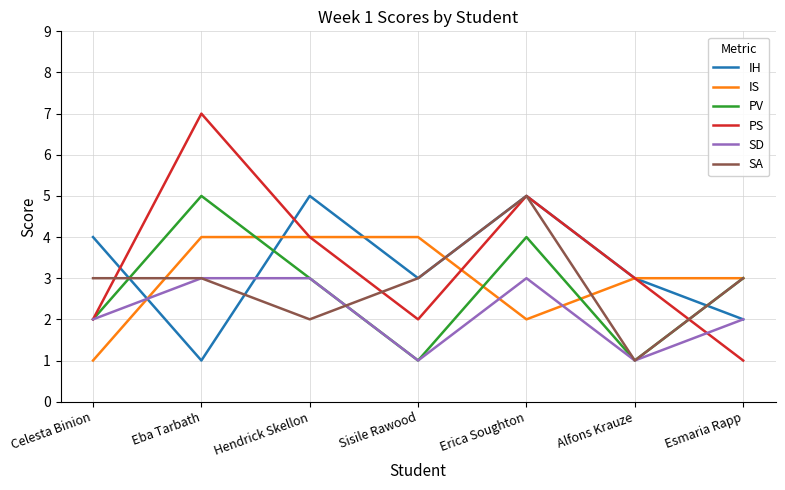

Does the chart display data point markers on the line(s)?

No